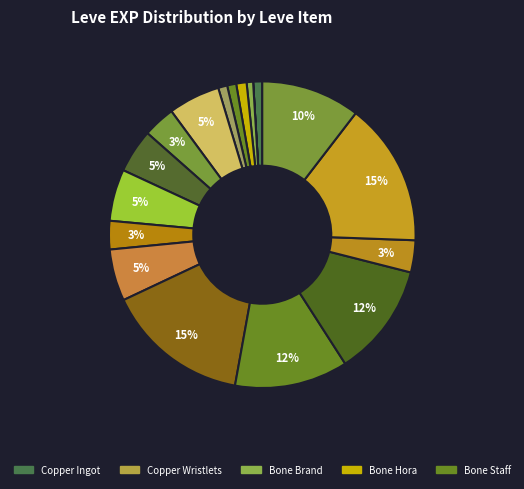

How many segments does this pie chart have?

18